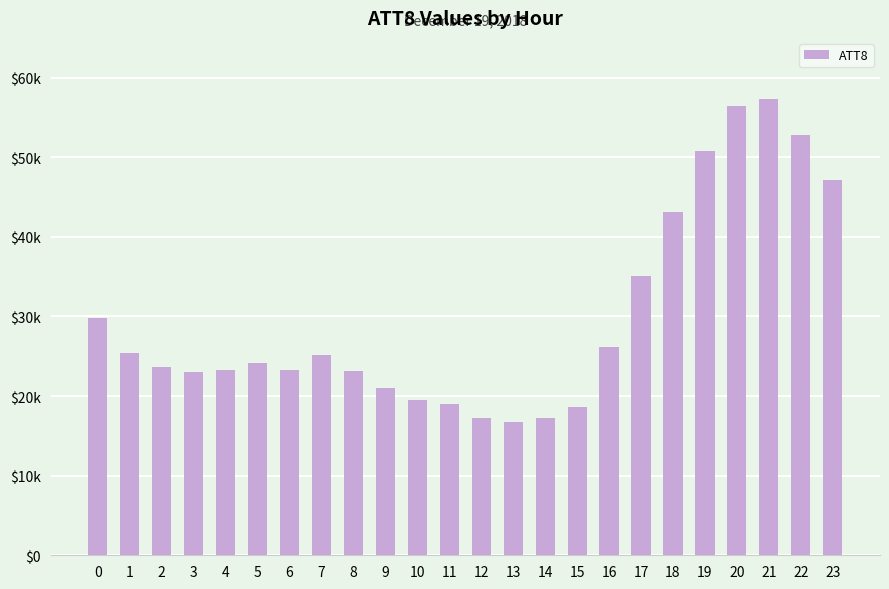

List the labels in order of value, smallest first.

13, 12, 14, 15, 11, 10, 9, 3, 8, 4, 6, 2, 5, 7, 1, 16, 0, 17, 18, 23, 19, 22, 20, 21